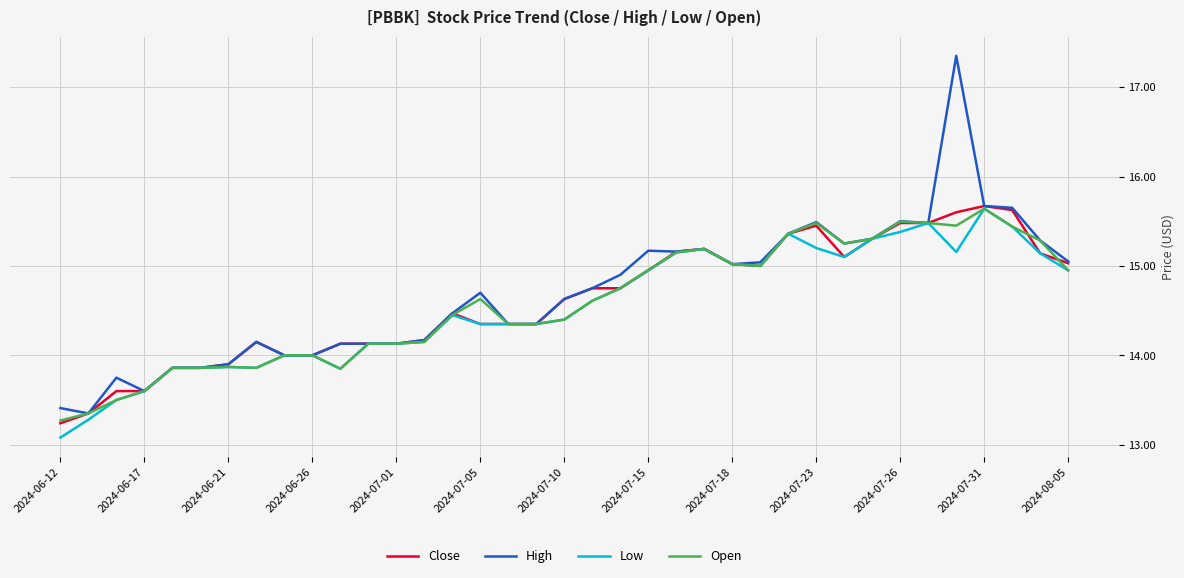

Which series has the widest spread of values?

High